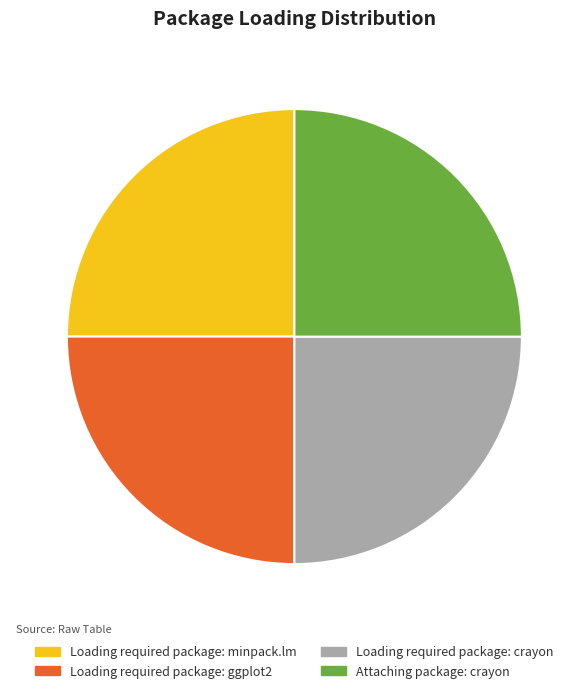

Approximately how many times larger is the value at Loading required package: crayon compared to Loading required package: ggplot2?

1.0